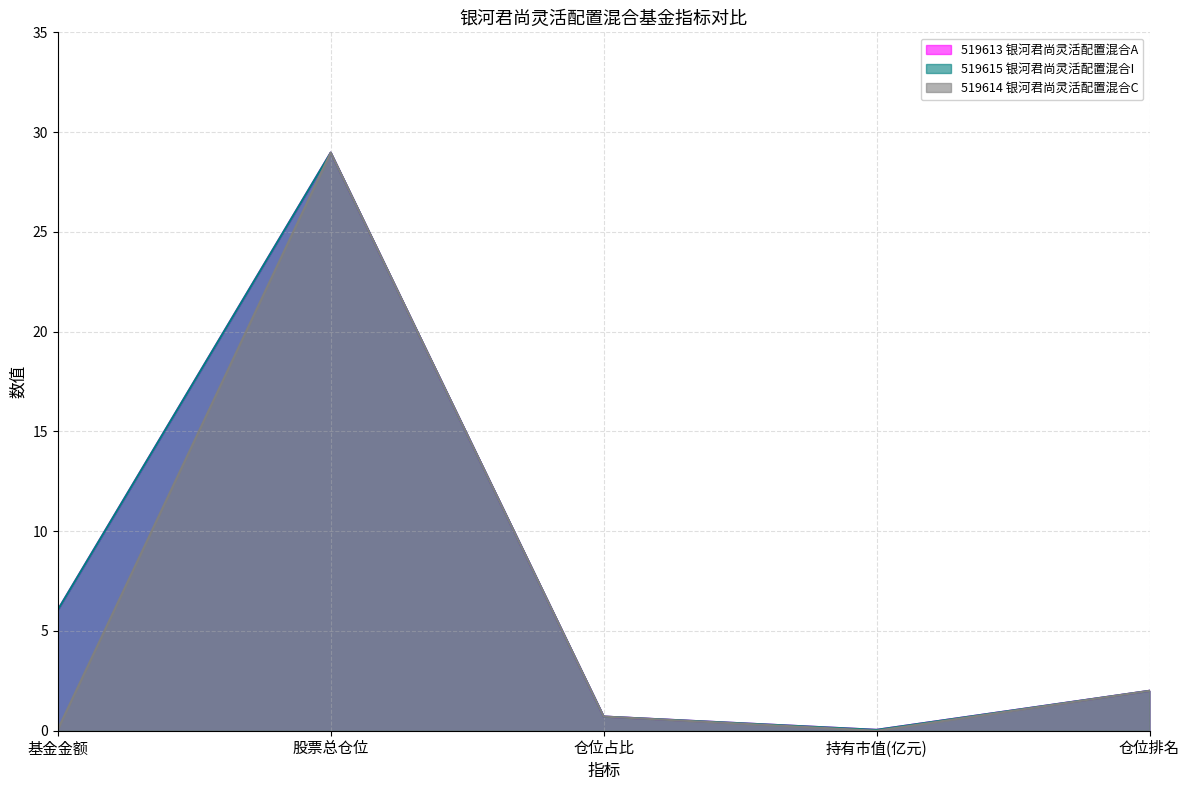

Reading left to right, list all the values displayed in this chart.

519613 银河君尚灵活配置混合A: 基金金额=6.0	股票总仓位=29.0	仓位占比=0.7	持有市值(亿元)=0.0	仓位排名=2.0
519615 银河君尚灵活配置混合I: 基金金额=6.0	股票总仓位=29.0	仓位占比=0.7	持有市值(亿元)=0.0	仓位排名=2.0
519614 银河君尚灵活配置混合C: 基金金额=0.1	股票总仓位=29.0	仓位占比=0.7	持有市值(亿元)=0.0	仓位排名=2.0